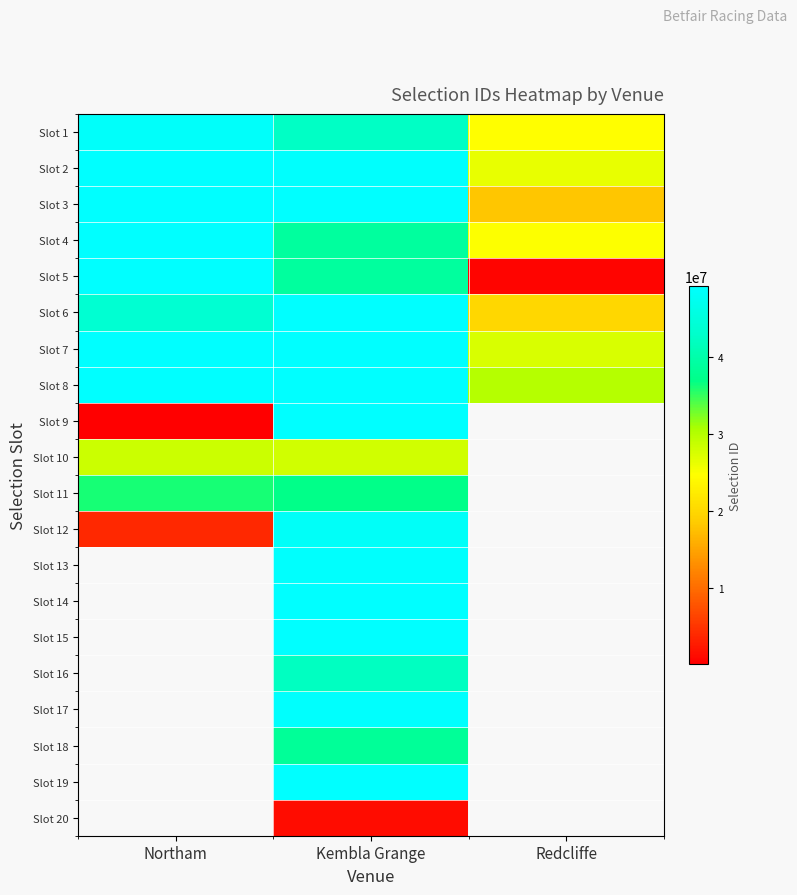

At which label is Slot 8 closest to 39587972?

Northam